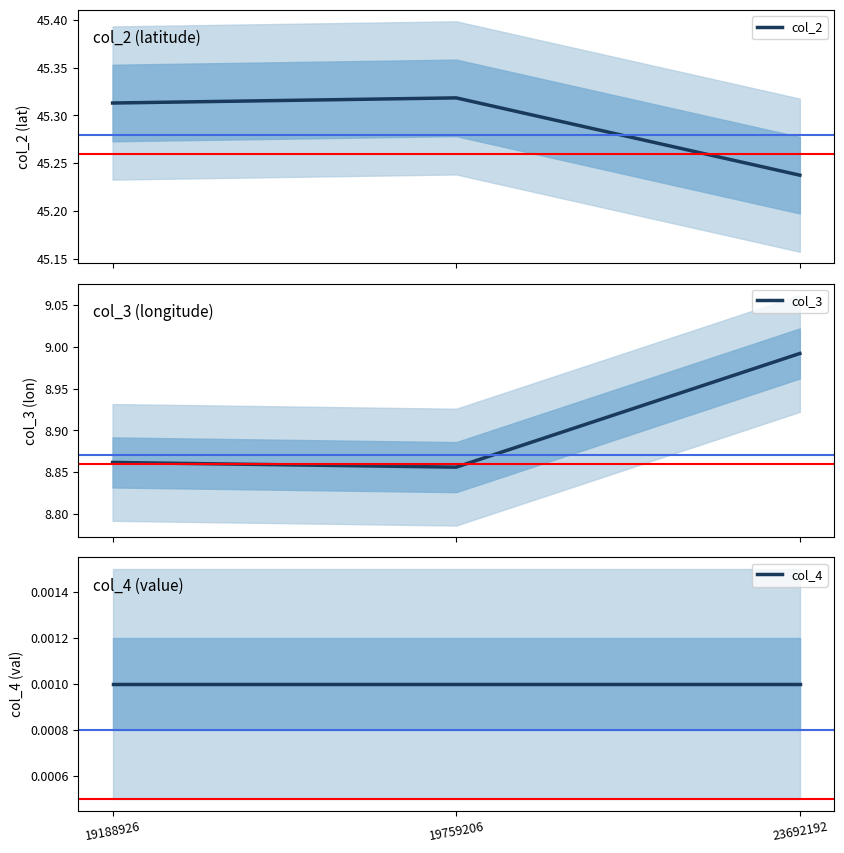

At 19188926, list the series in order from largest to smallest.

col_2, col_3, col_4